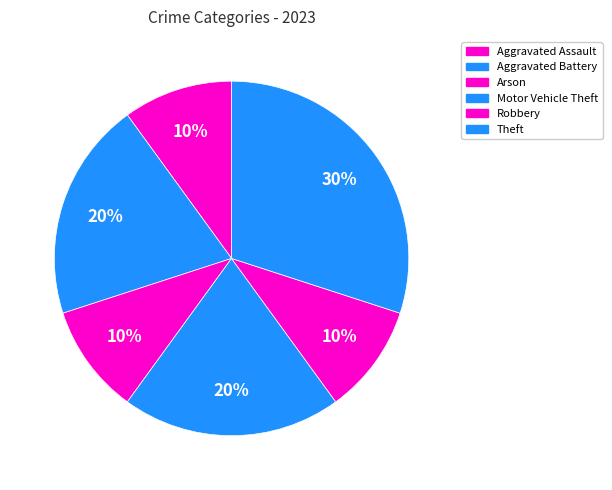

Is there a majority slice in this chart?

No